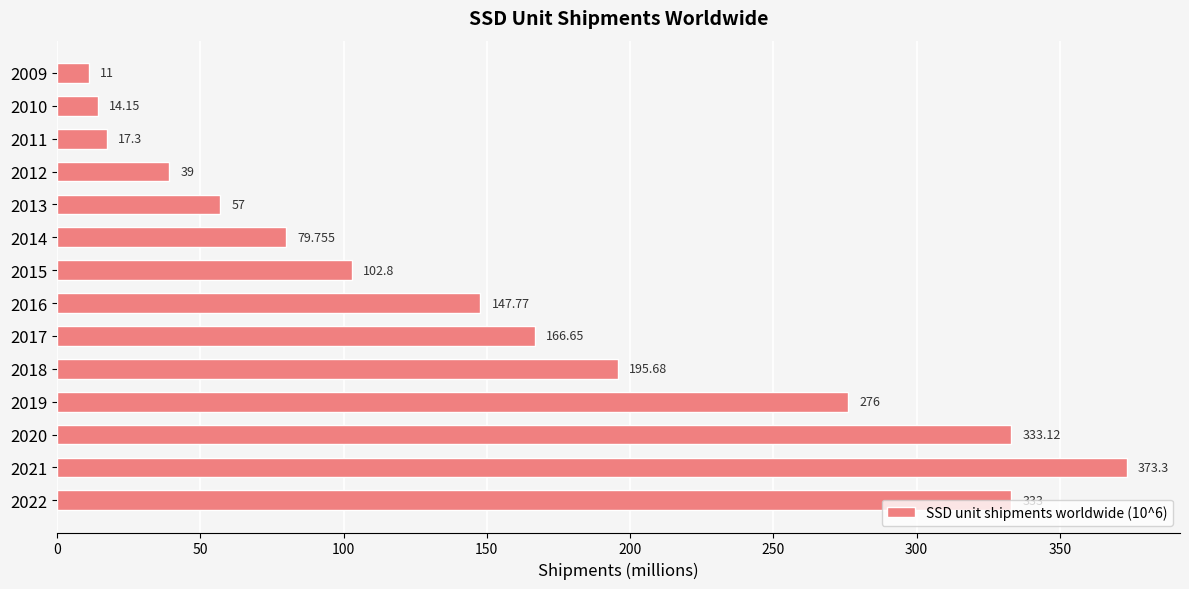

List the labels in order of value, smallest first.

2009, 2010, 2011, 2012, 2013, 2014, 2015, 2016, 2017, 2018, 2019, 2022, 2020, 2021